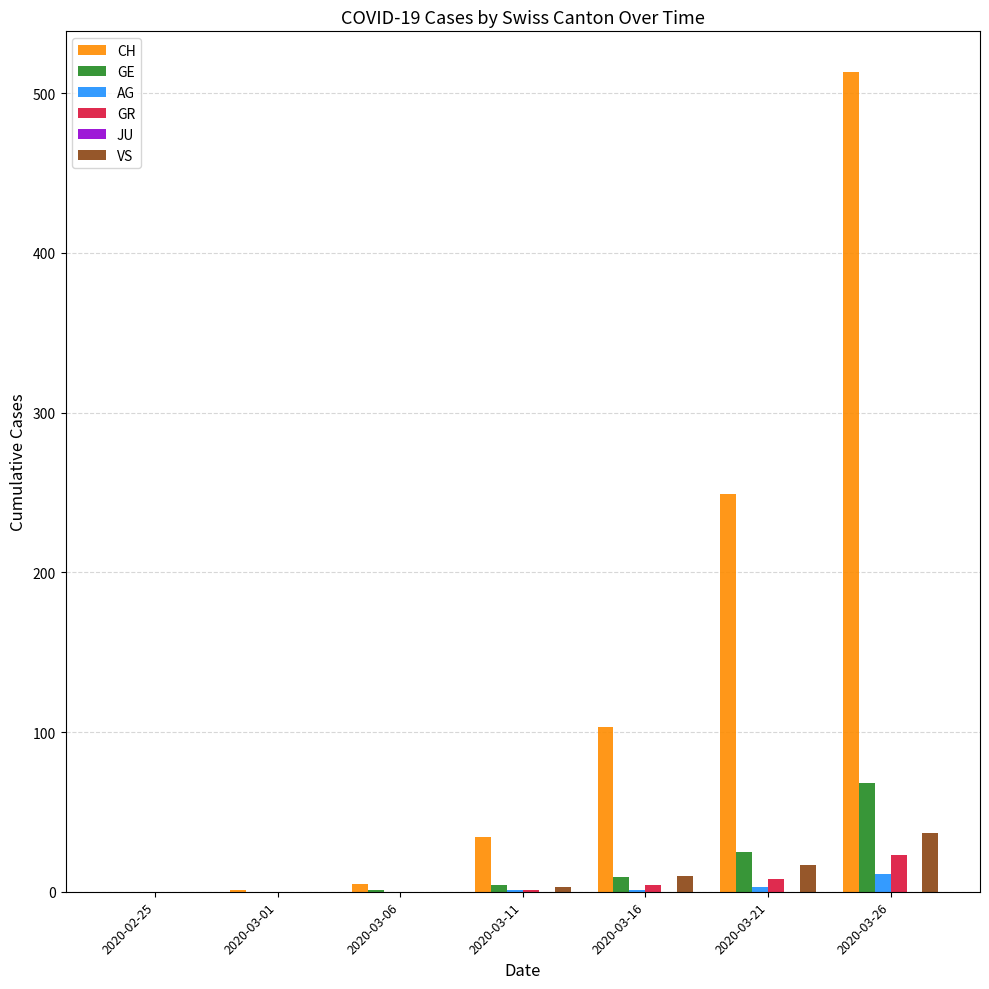

Which series changed the most between 2020-03-06 and 2020-03-21?

CH